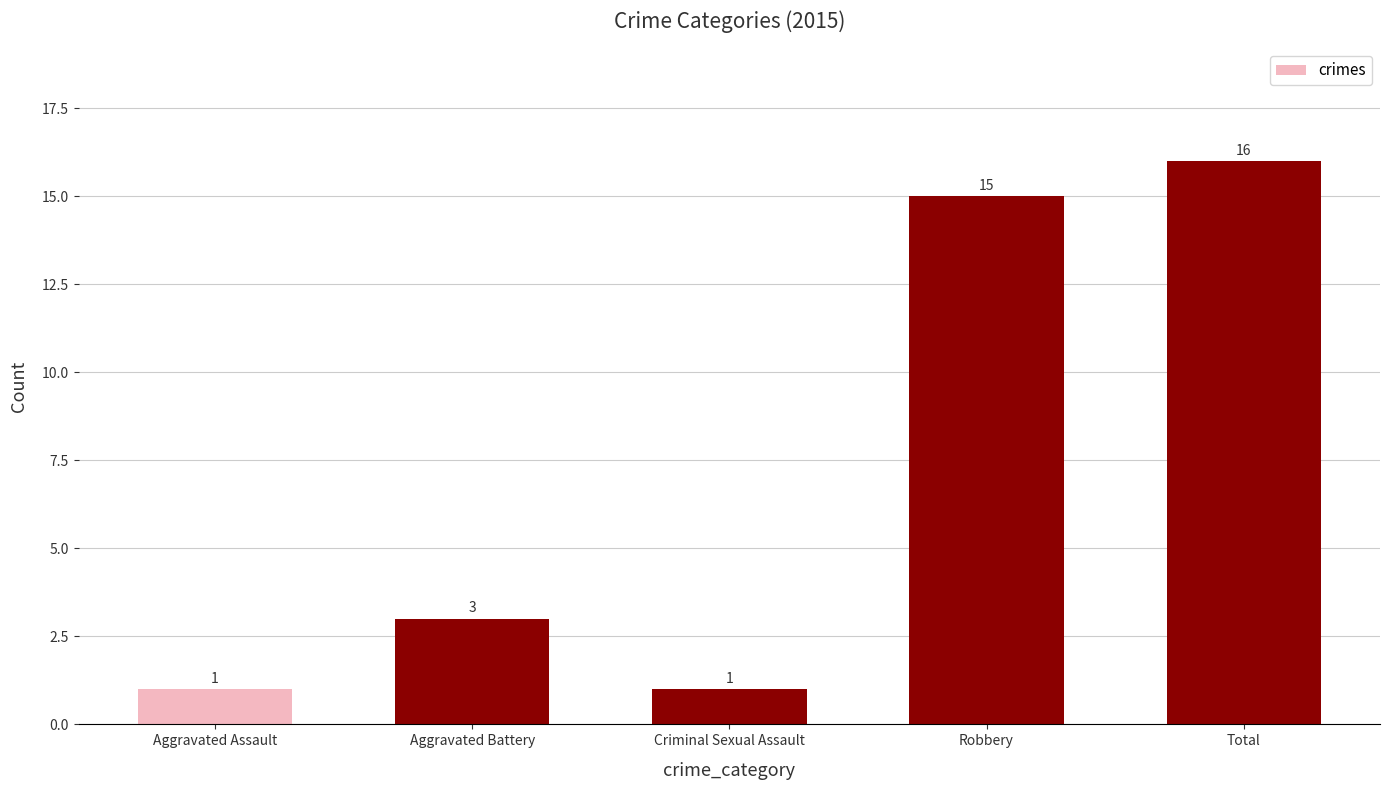

How many bars are there in total?

5